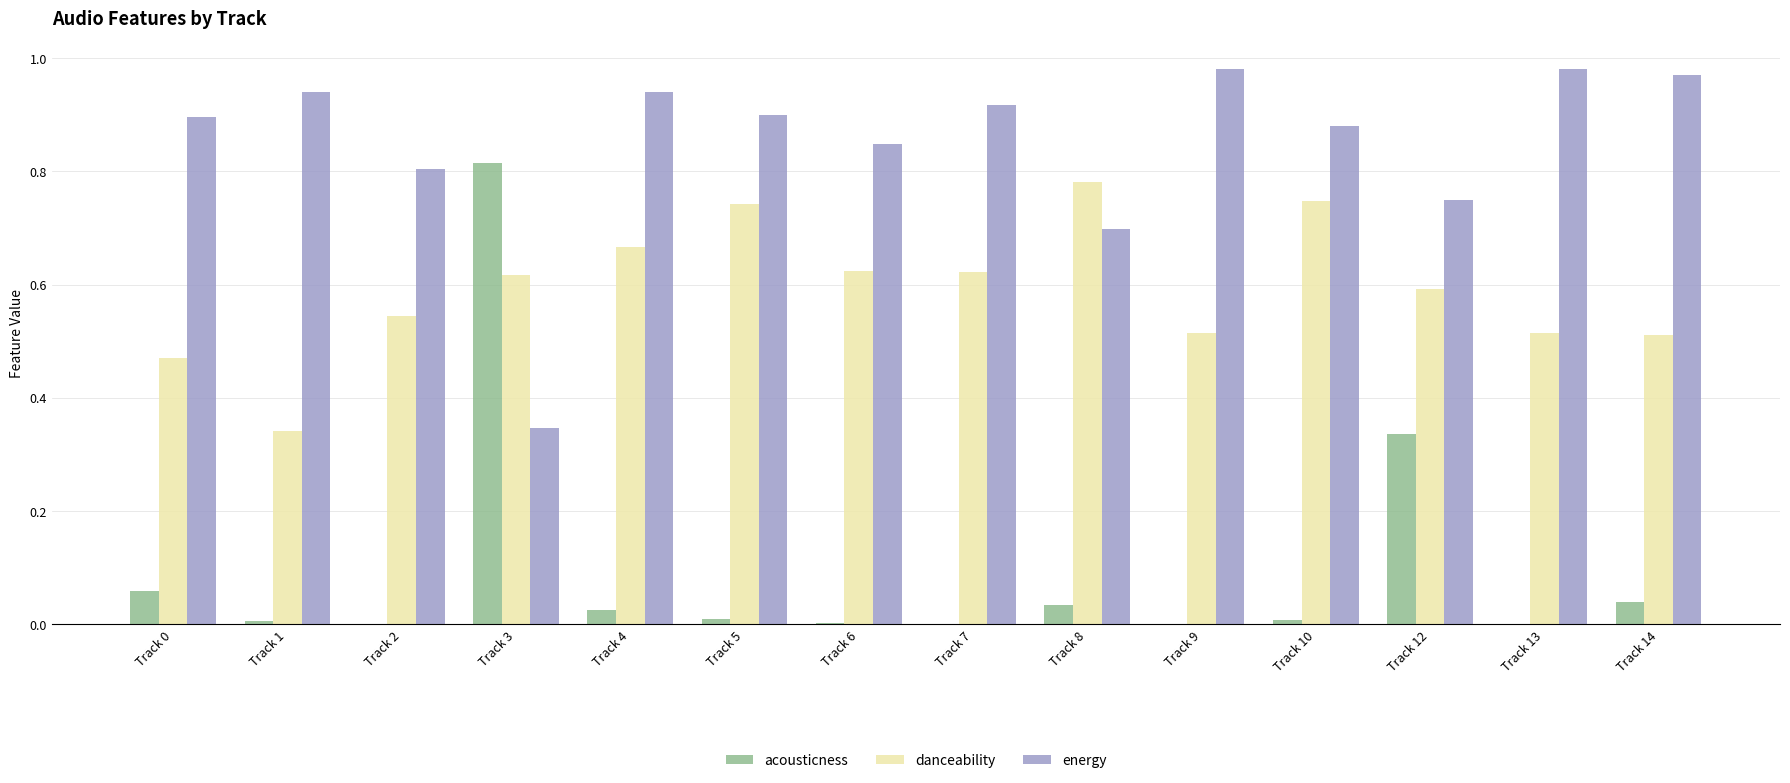

How many groups of bars are there?

14